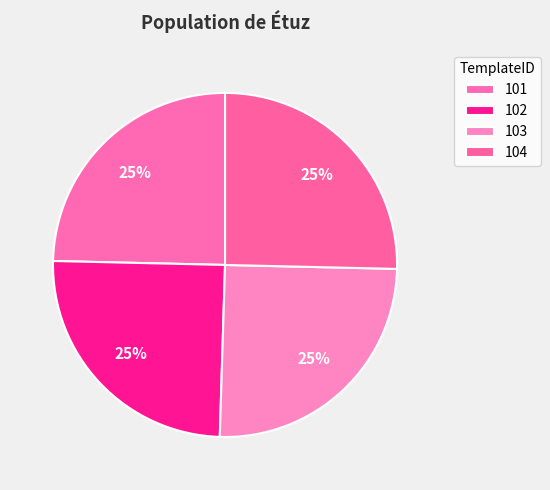

How many segments does this pie chart have?

4